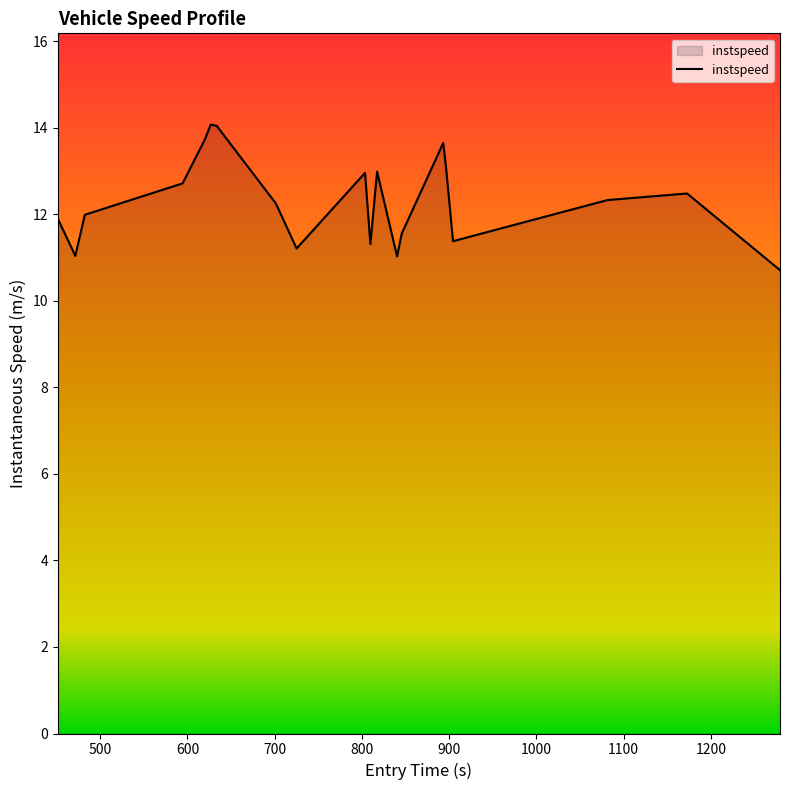

What is the greatest value displayed?

14.1